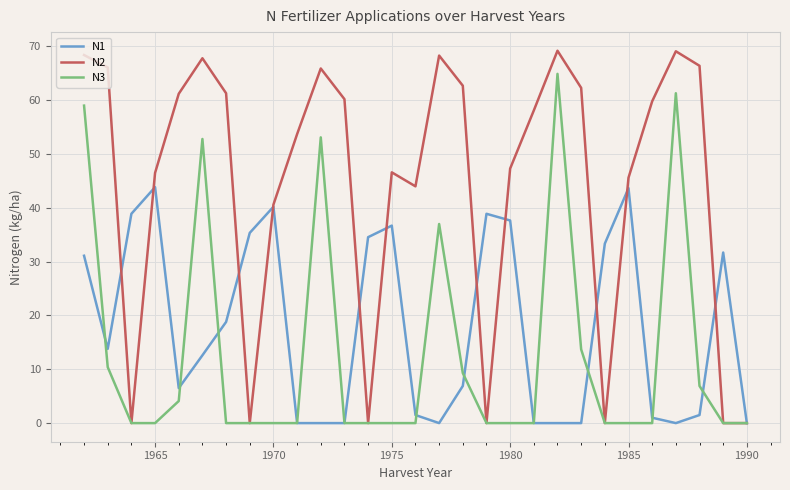

Rank the series by their maximum value, from lowest to highest.

N1, N3, N2